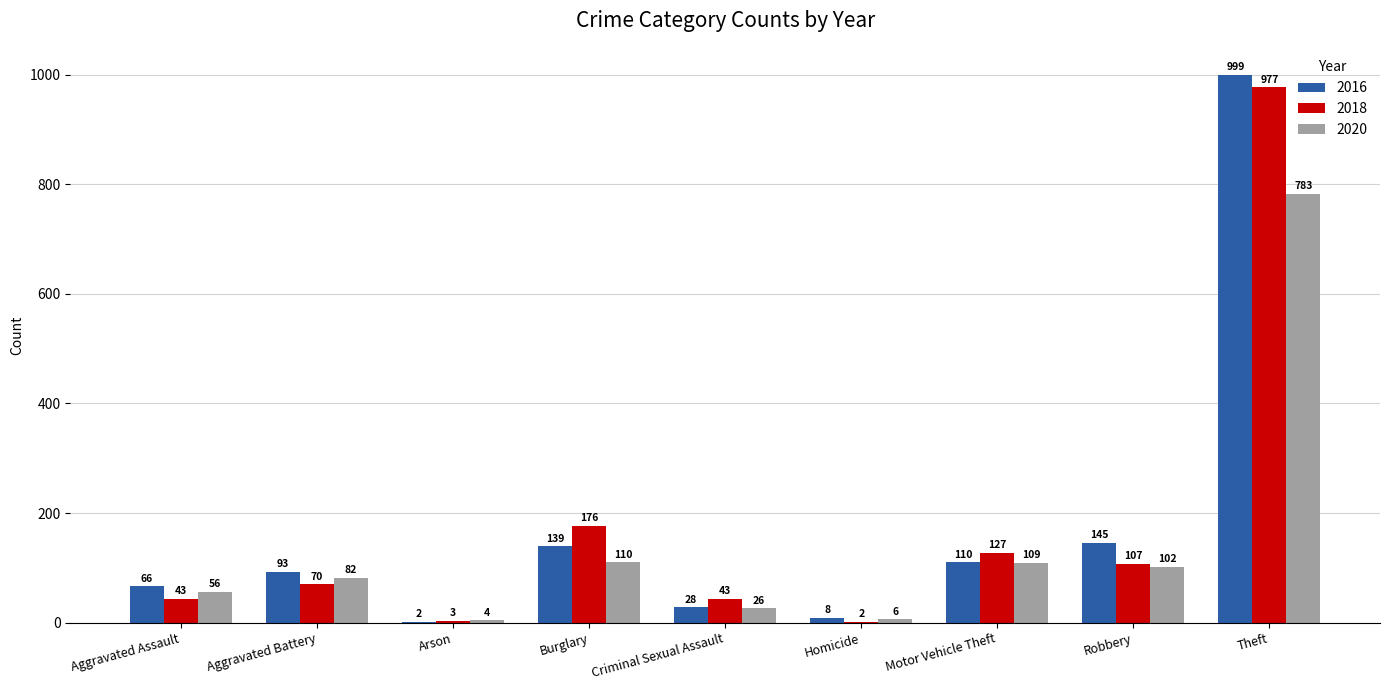

Which series has the largest total across all categories?

2016